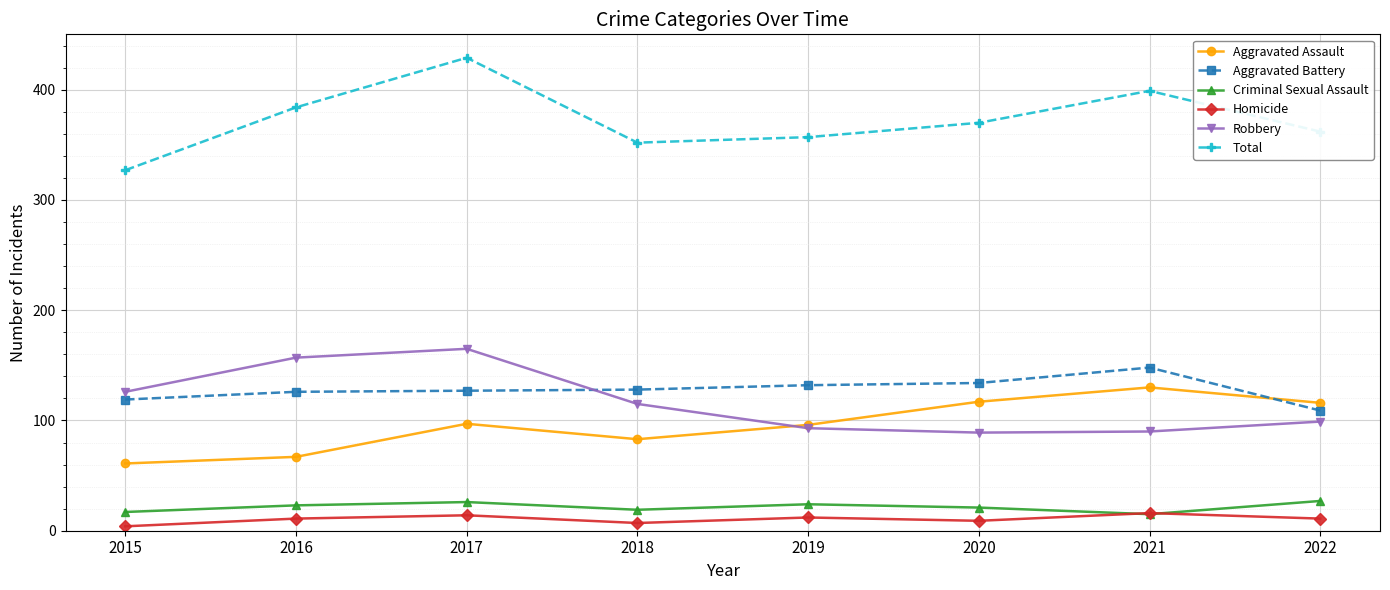

What are all the series names shown in the legend?

Aggravated Assault, Aggravated Battery, Criminal Sexual Assault, Homicide, Robbery, Total